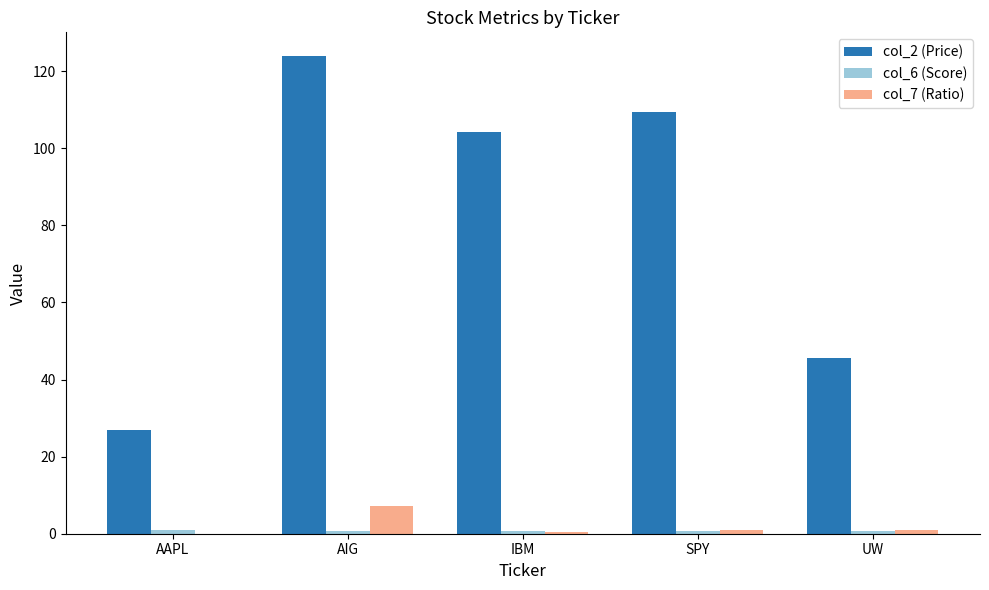

Does the chart contain stacked bars?

No